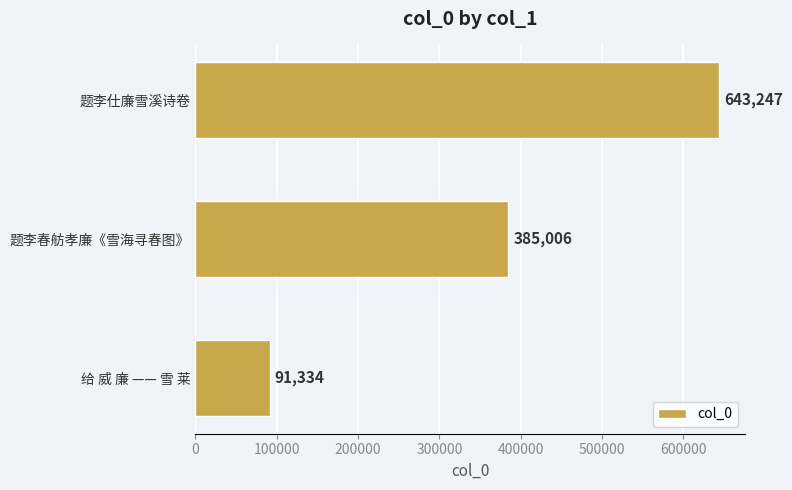

Rank the categories by value from lowest to highest.

给 威 廉 —— 雪 莱, 题李春舫孝廉《雪海寻春图》, 题李仕廉雪溪诗卷